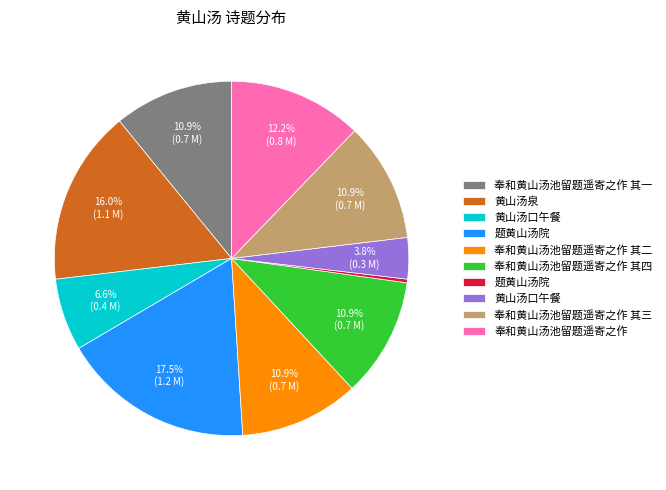

Count the number of slices in the pie.

10